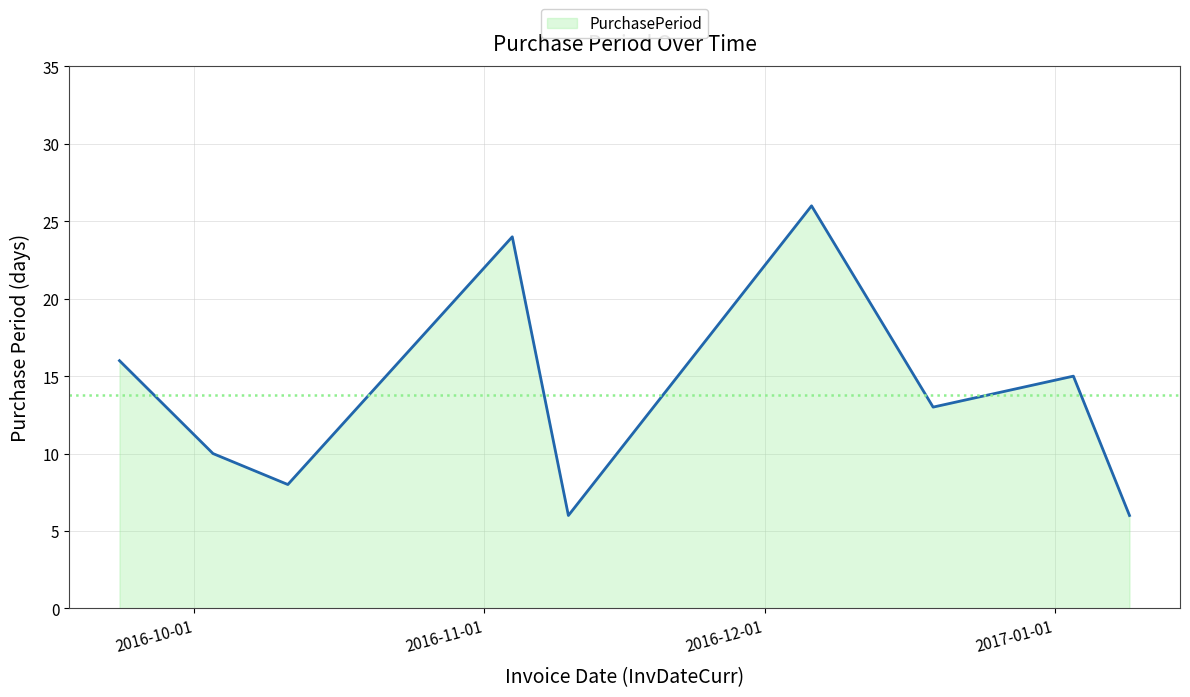

What is the difference between the second highest and minimum values?

18